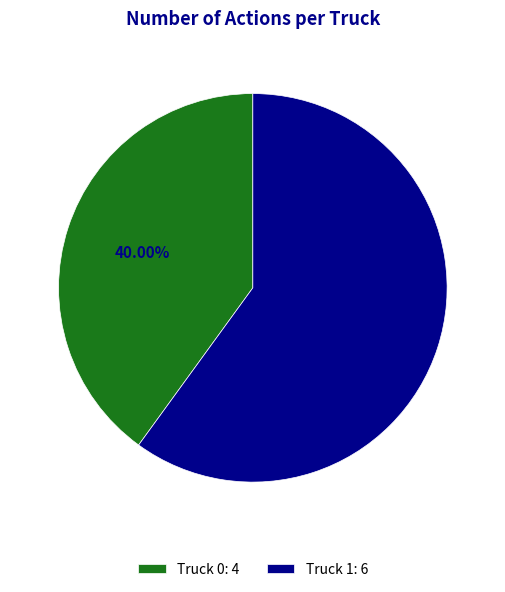

To the nearest percent, what is the combined percentage of Truck 0 and Truck 1?

100%